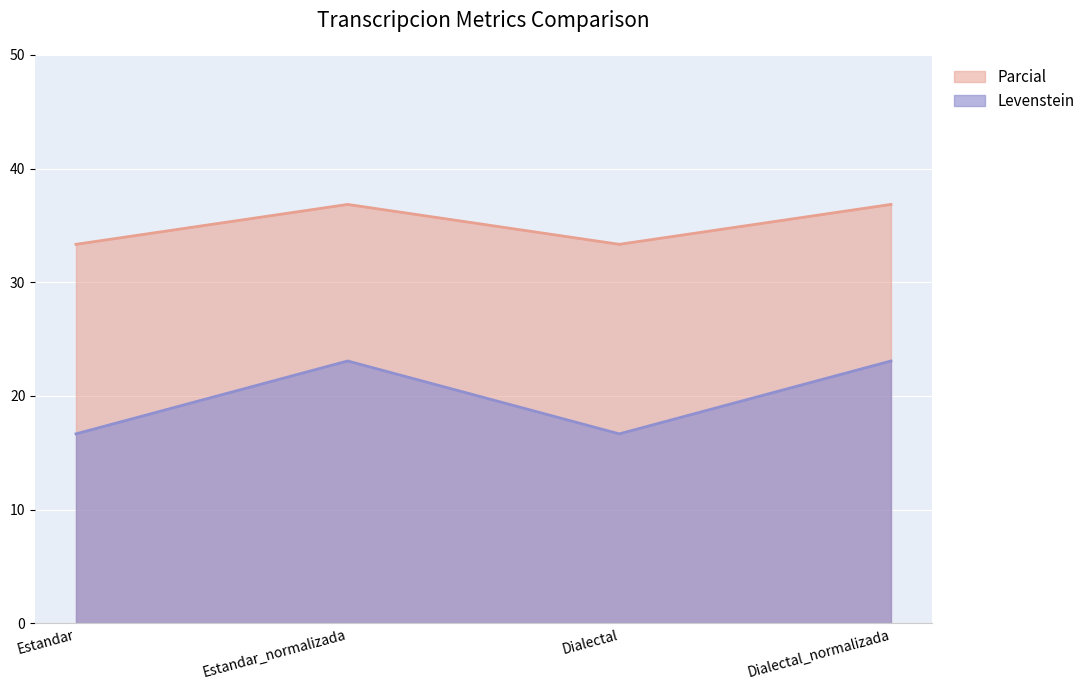

Does the chart display data point markers on the line(s)?

No